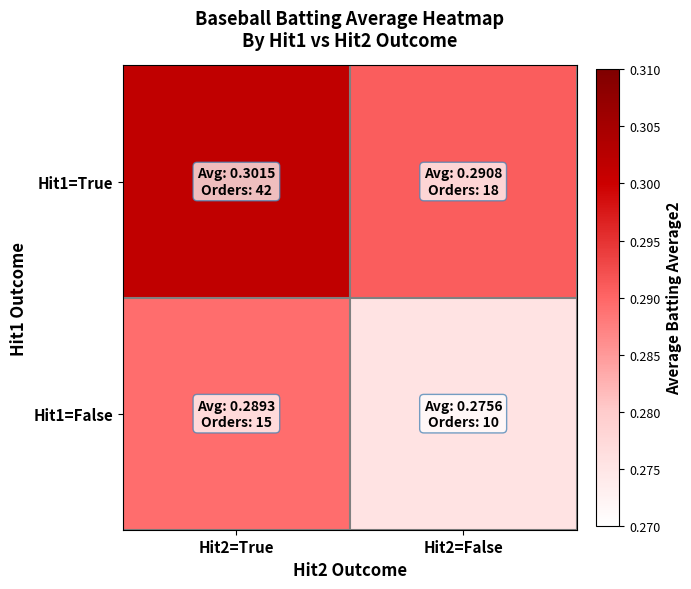

Which has a higher value, Hit2=False or Hit2=True?

Hit2=True